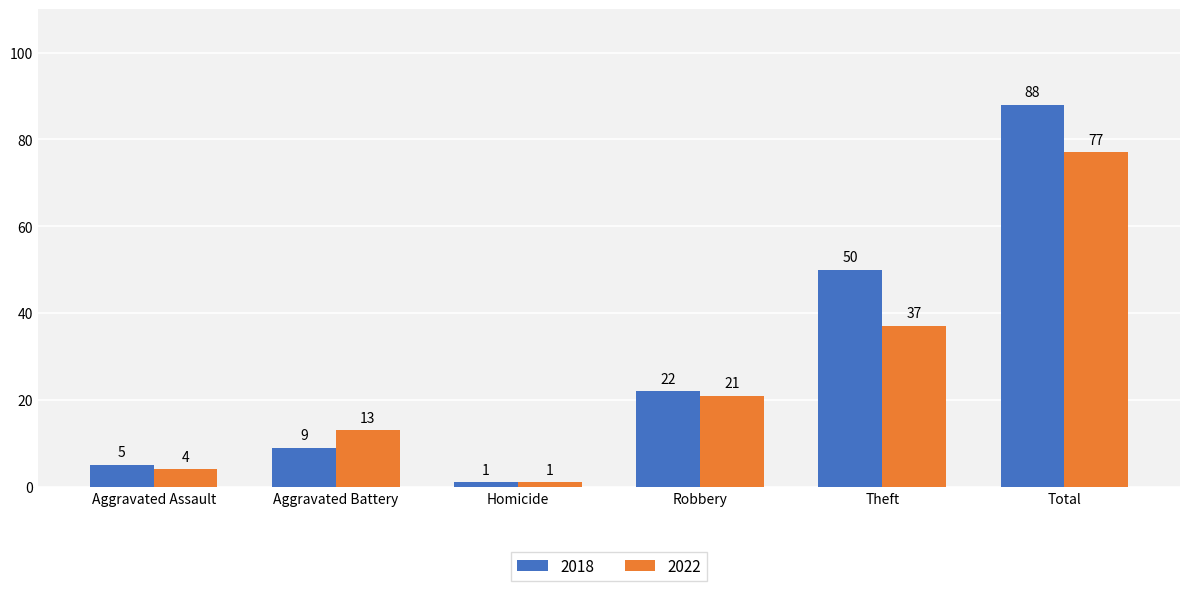

Which label corresponds to the largest value in the chart?

Total